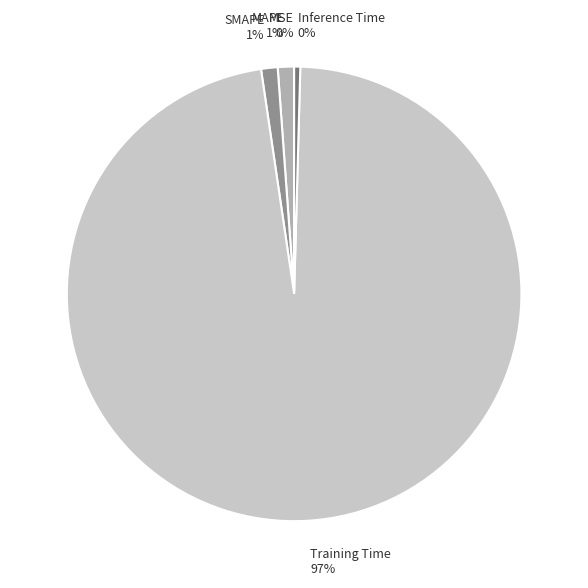

Which has a higher value, MAPE or Training Time?

Training Time